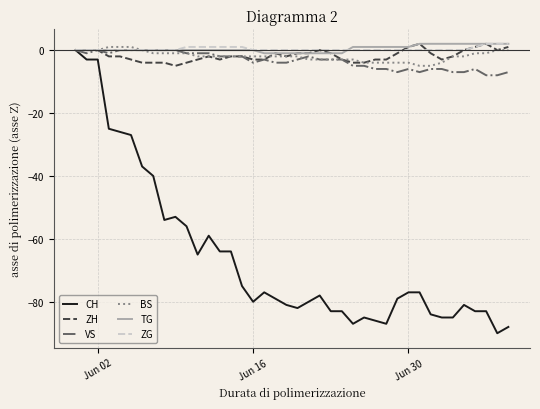

Which series has the widest spread of values?

CH